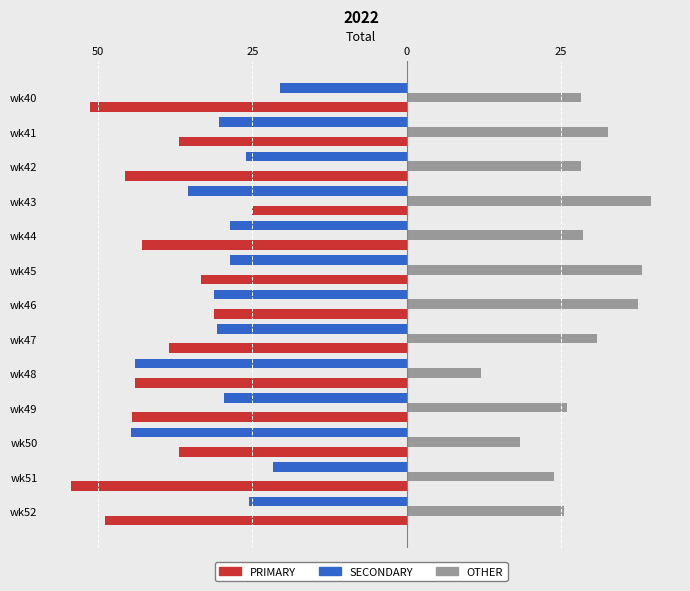

What are all the series names shown in the legend?

PRIMARY, SECONDARY, OTHER